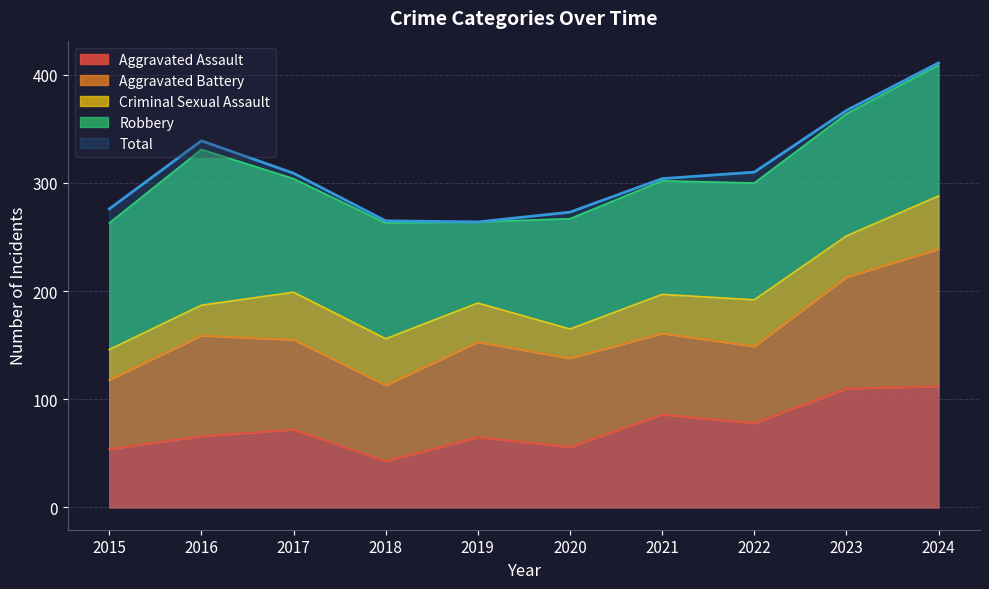

At which label does Total first exceed 309?

2016